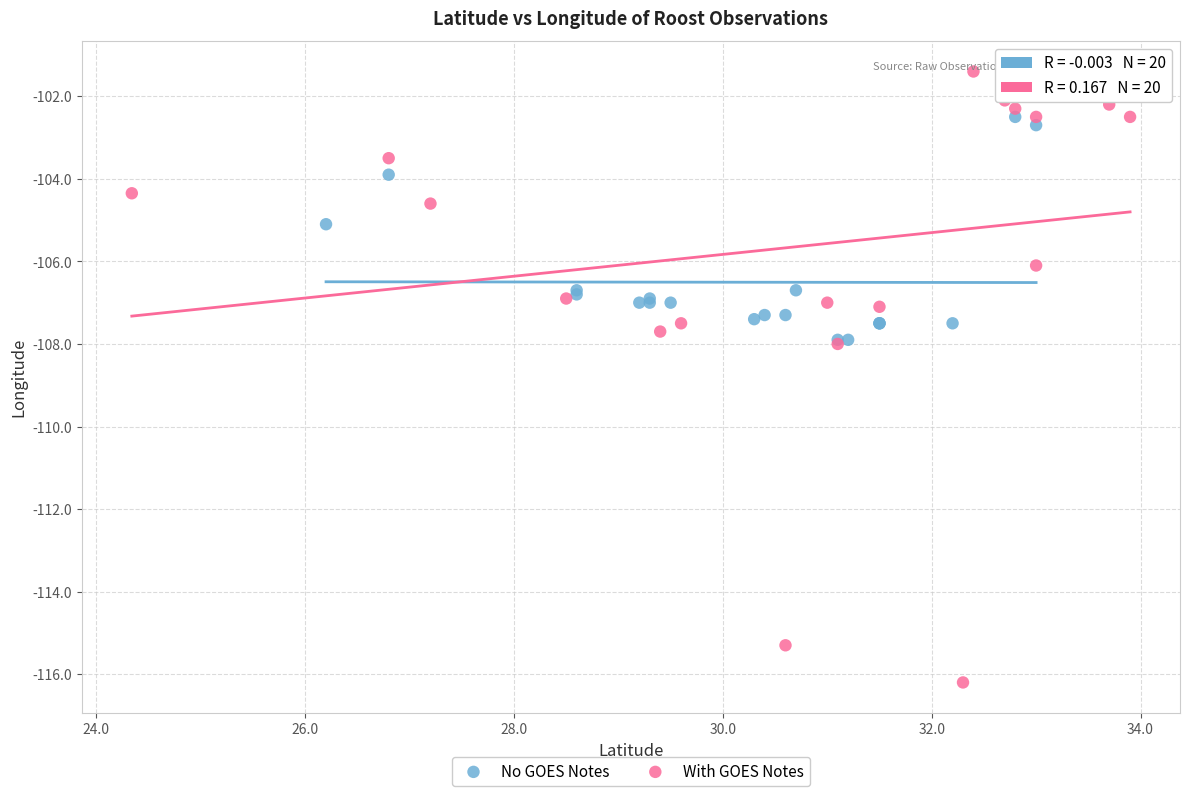

Which series contains the highest Y value?

With GOES Notes